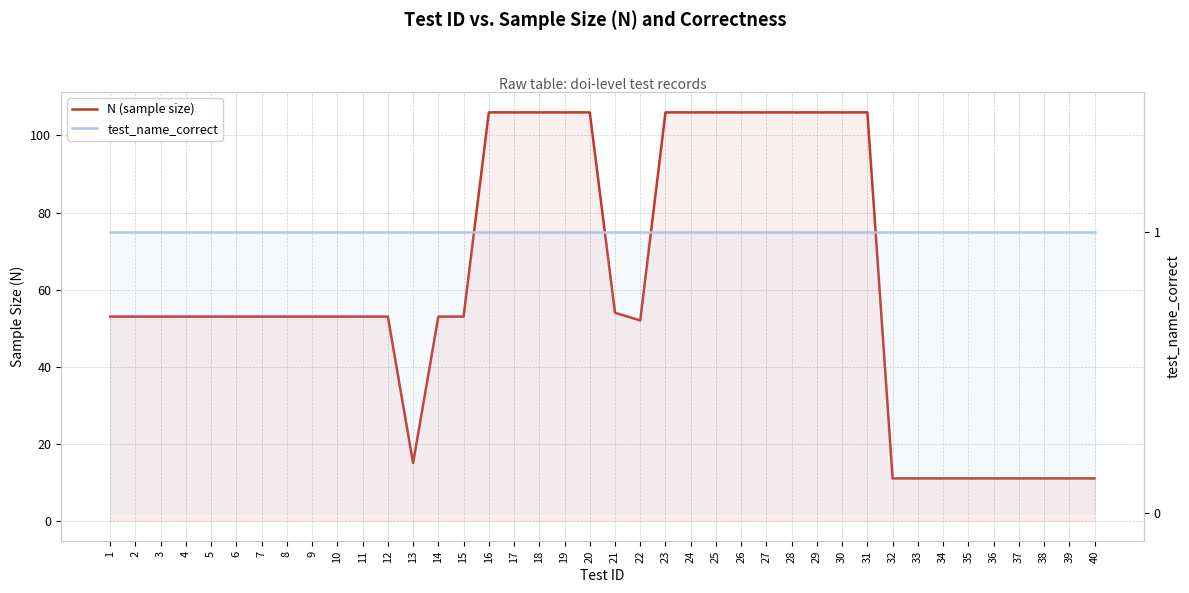

Which has a higher value, 19 or 22?

19